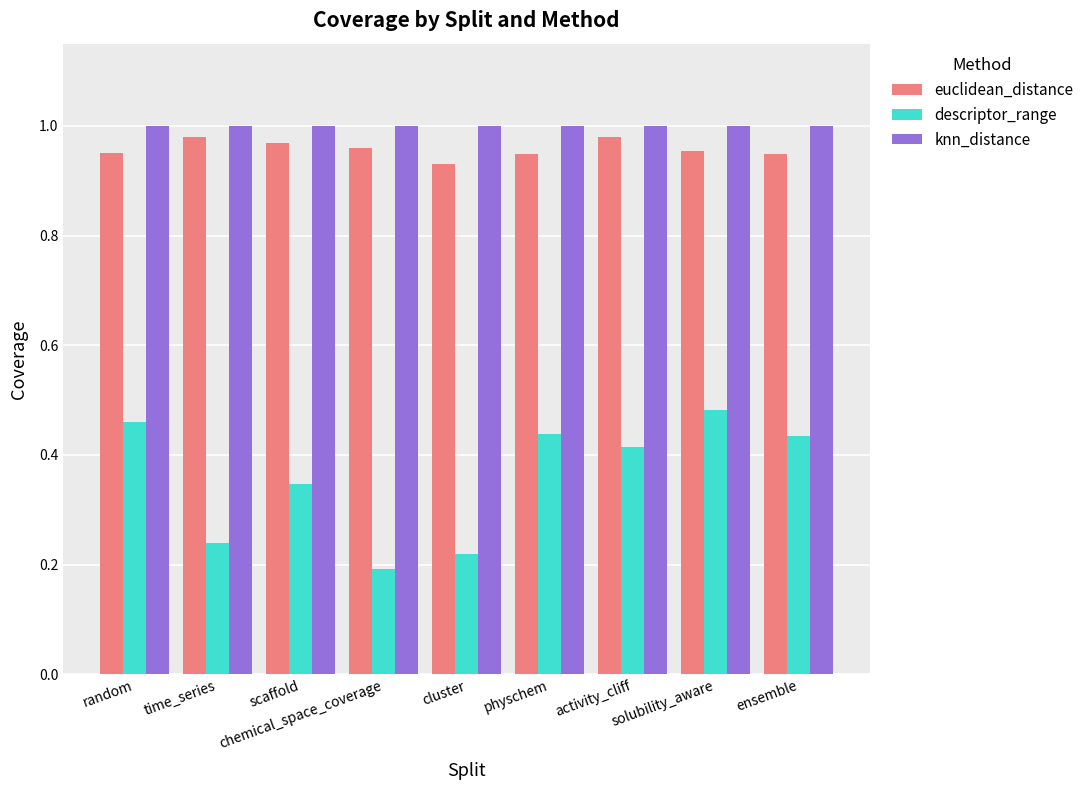

How many bars are there in total?

27